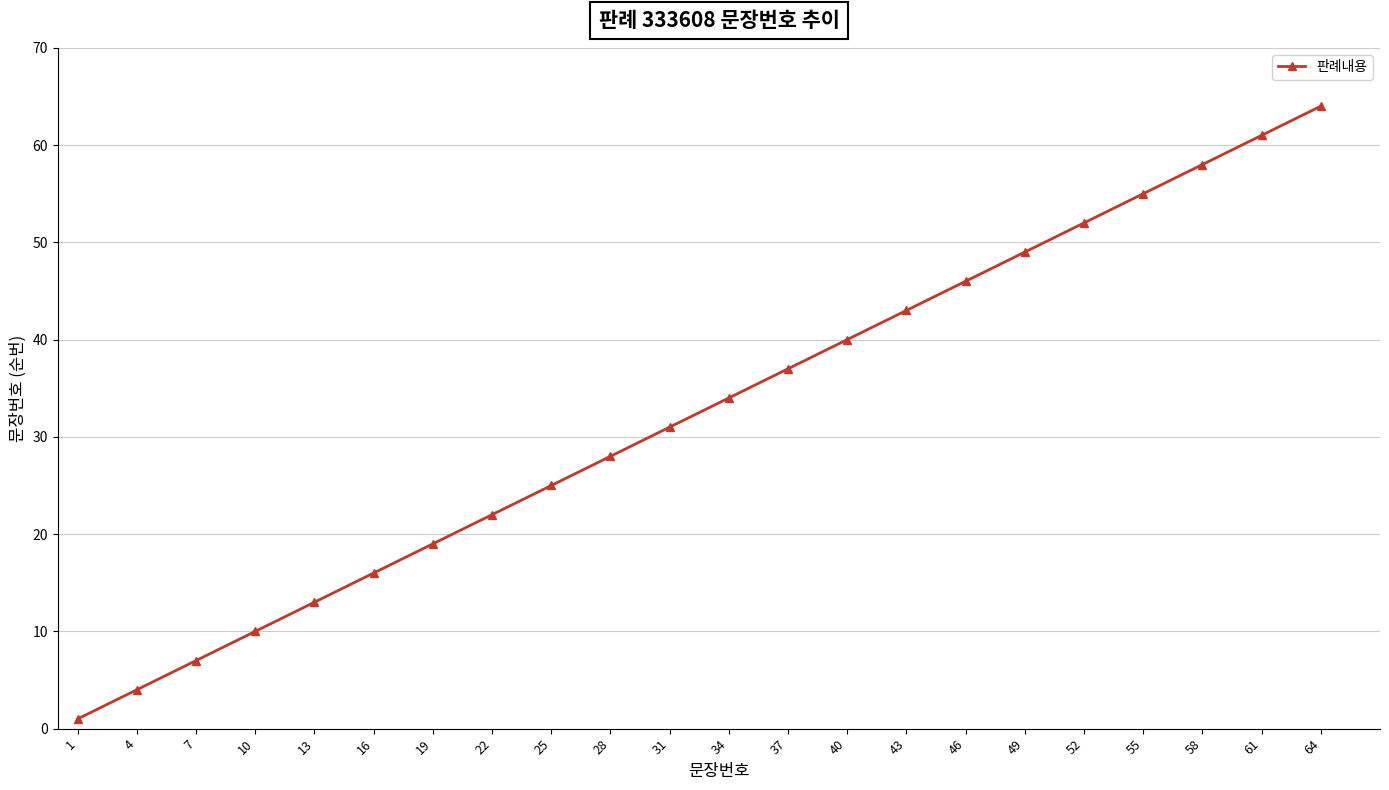

Is this an area chart (filled region under the line)?

No